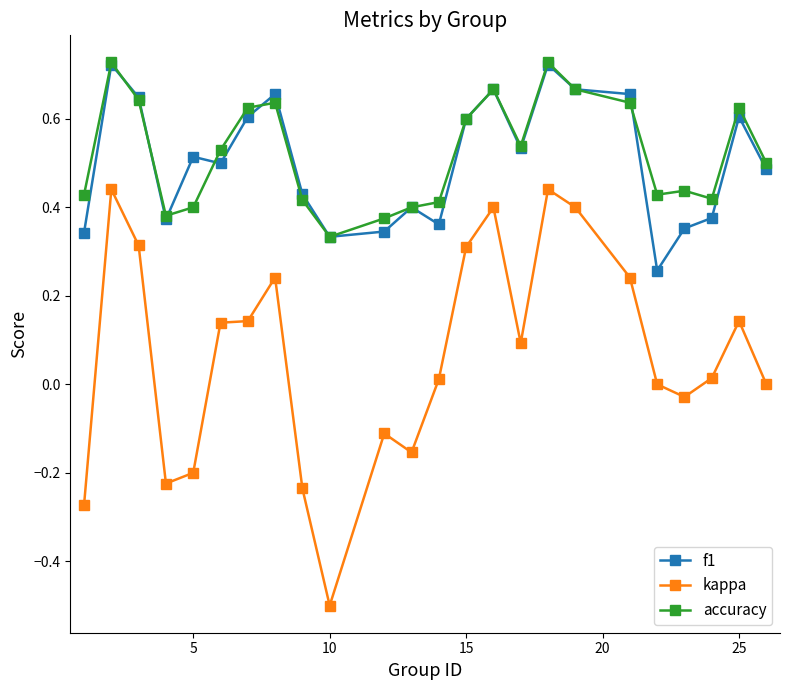

True or false: kappa has more than 2 interior local peaks.

True